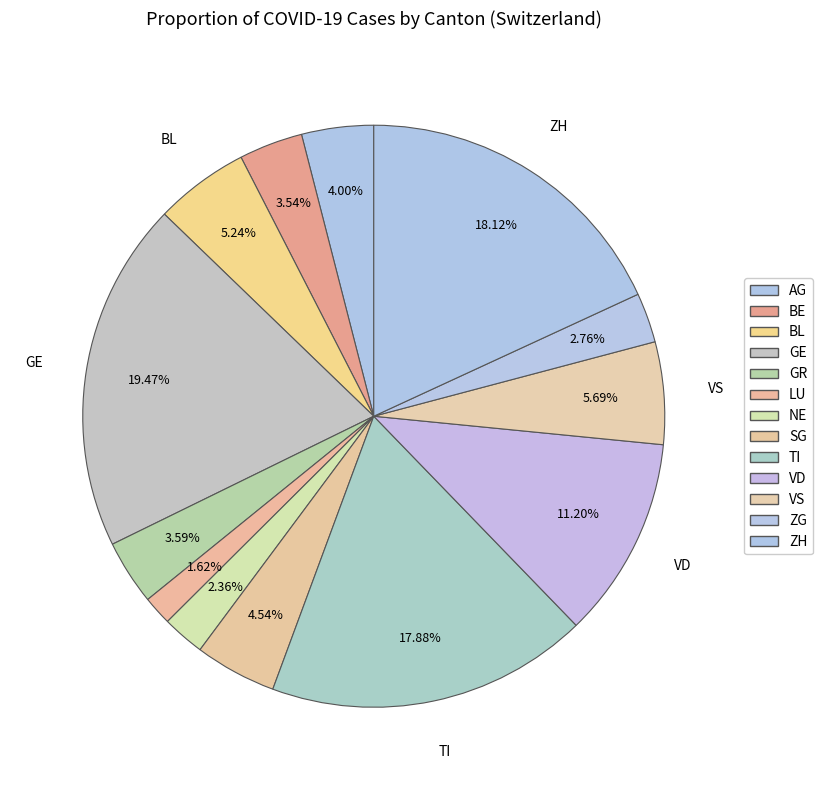

How many slices are in this pie chart?

13